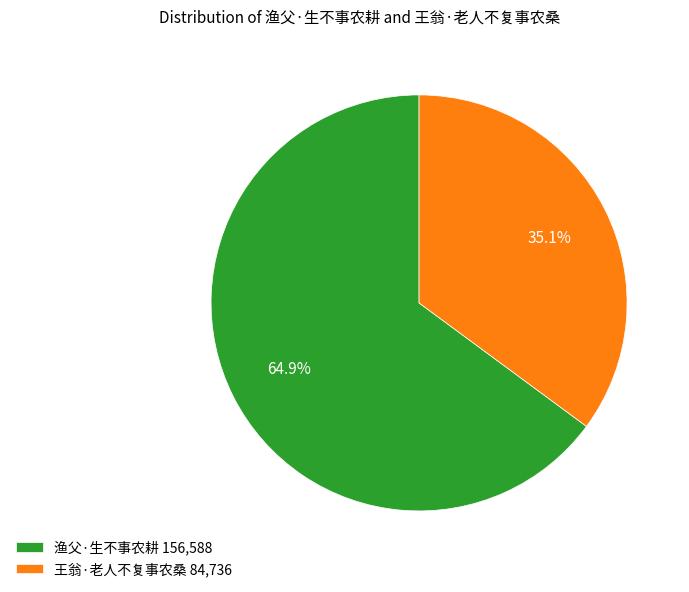

To the nearest percent, what is the difference between the 王翁·老人不复事农桑 and 渔父·生不事农耕 slice percentages?

30%